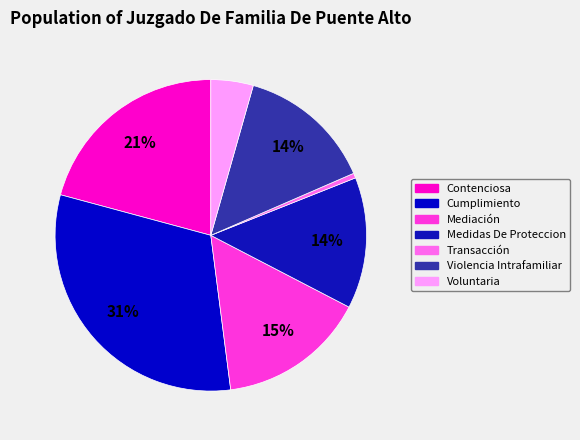

The Mediación slice represents 15% of the pie. True or false?

True